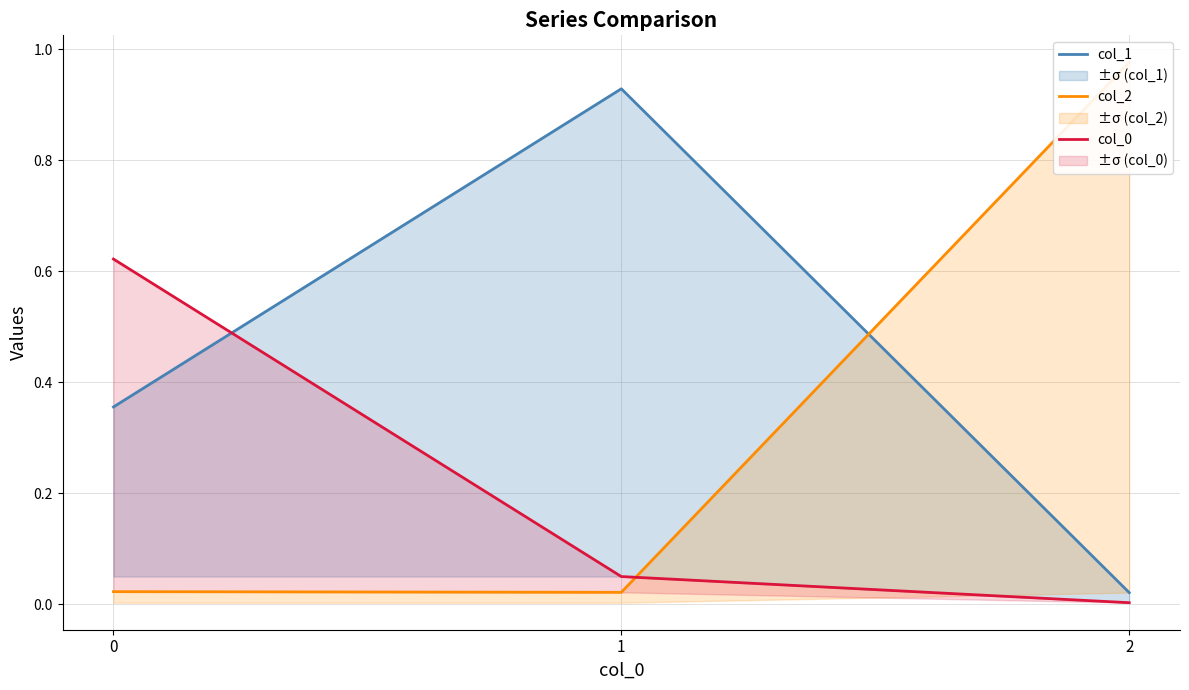

Which category has the lowest value across all series?

2